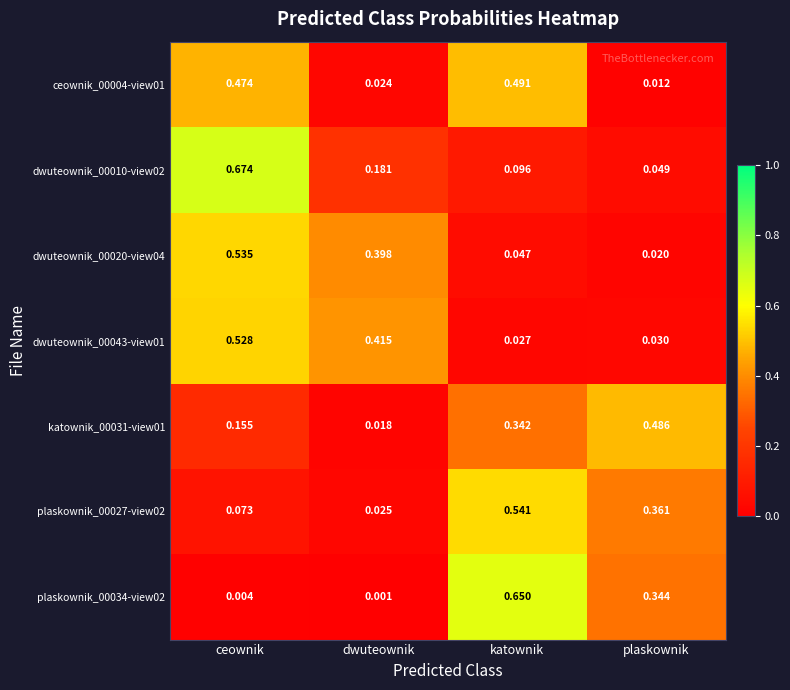

List the labels in order of katownik_00031-view01 value, smallest first.

dwuteownik, ceownik, katownik, plaskownik